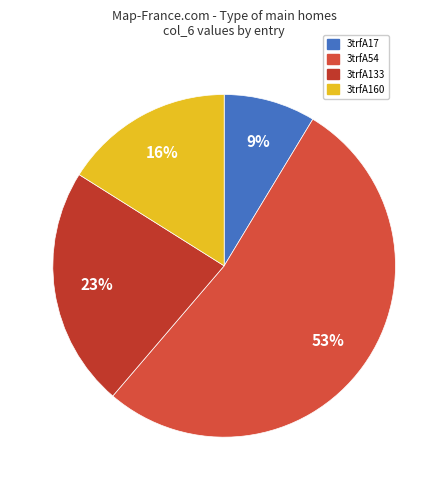

Count the number of slices in the pie.

4